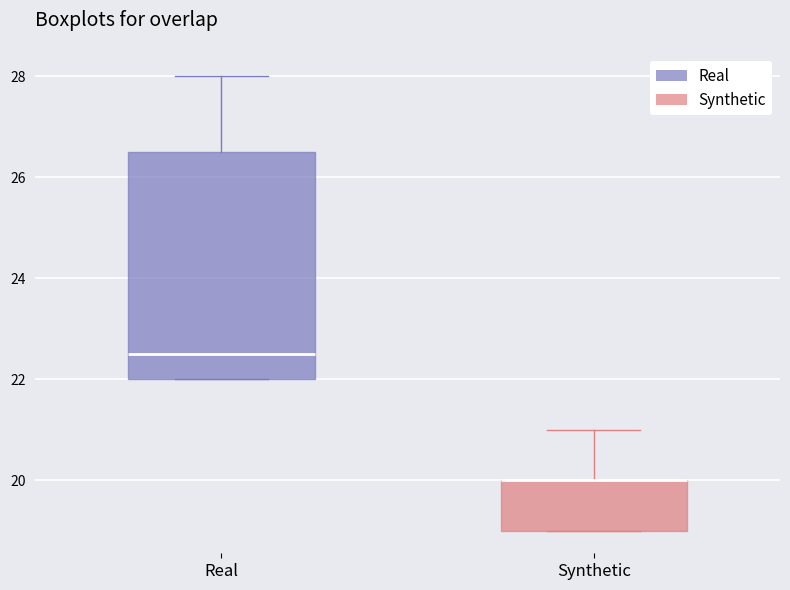

Reading left to right, read every box against the y-axis: the position of its median line, the range the box covers, and the ends of its whiskers. The values are not printed on the chart, so give them approximately, as read against the axis.

Real: median 22.6, box 22.0 to 26.6, whiskers 22.0 to 28.0
Synthetic: median 20.0 (drawn on the box's upper edge), box 19.0 to 20.0, whiskers 19.0 to 21.0